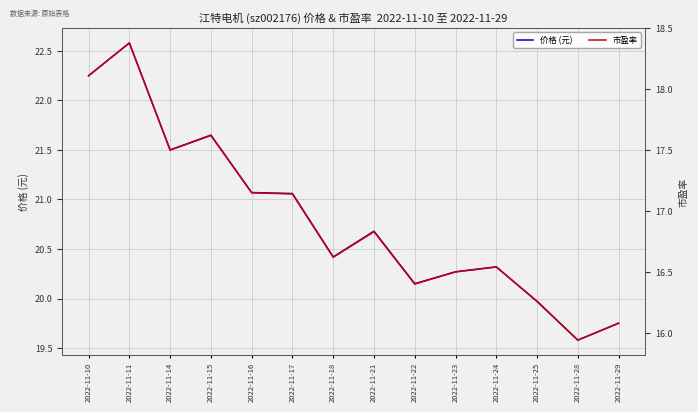

Reading left to right, what are all the values shown in this chart?

价格 (元): 2022-11-10=22.2	2022-11-11=22.6	2022-11-14=21.5	2022-11-15=21.6	2022-11-16=21.1	2022-11-17=21.1	2022-11-18=20.4	2022-11-21=20.7	2022-11-22=20.1	2022-11-23=20.3	2022-11-24=20.3	2022-11-25=20.0	2022-11-28=19.6	2022-11-29=19.8
市盈率: 2022-11-10=18.1	2022-11-11=18.4	2022-11-14=17.5	2022-11-15=17.6	2022-11-16=17.1	2022-11-17=17.1	2022-11-18=16.6	2022-11-21=16.8	2022-11-22=16.4	2022-11-23=16.5	2022-11-24=16.5	2022-11-25=16.3	2022-11-28=15.9	2022-11-29=16.1